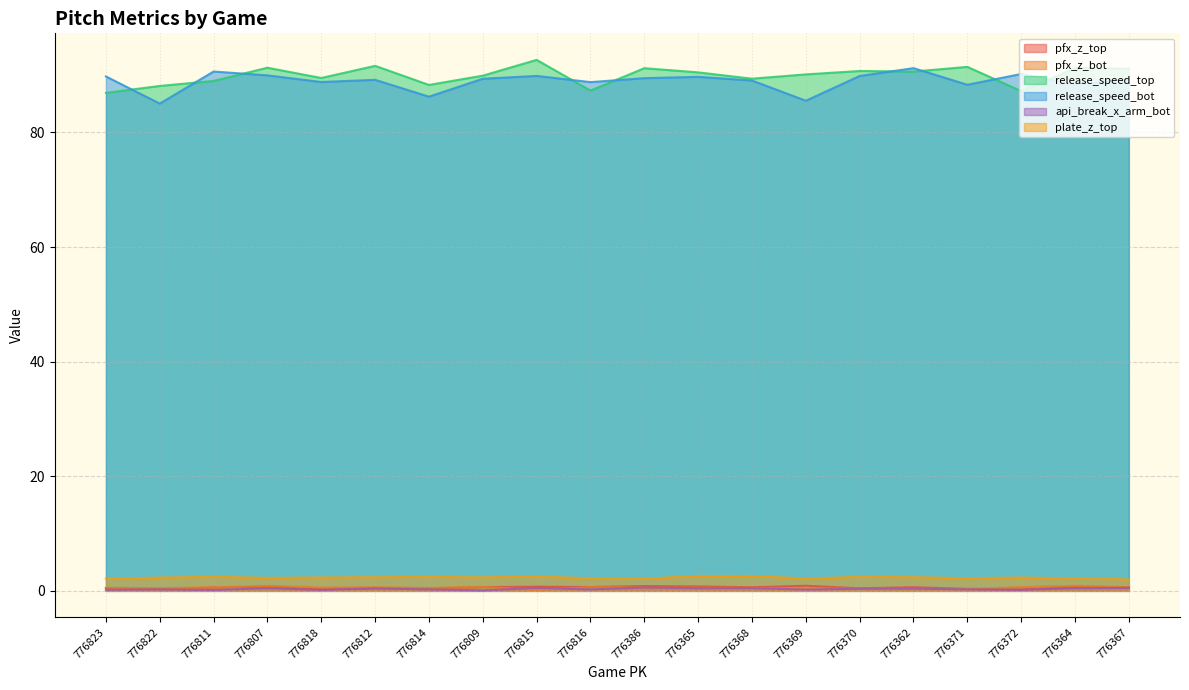

The release_speed_bot series shows 91.2 at 776362. True or false?

True